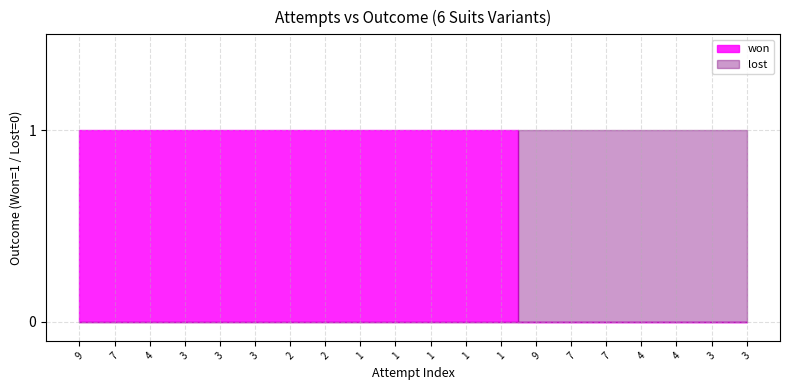

Reading left to right, extract all data points from this chart.

won: 9=1	7=1	4=1	3=1	3=1	3=1	2=1	2=1	1=1	1=1	1=1	1=1	1=1	9=0	7=0	7=0	4=0	4=0	3=0	3=0
lost: 9=0	7=0	4=0	3=0	3=0	3=0	2=0	2=0	1=0	1=0	1=0	1=0	1=0	9=1	7=1	7=1	4=1	4=1	3=1	3=1